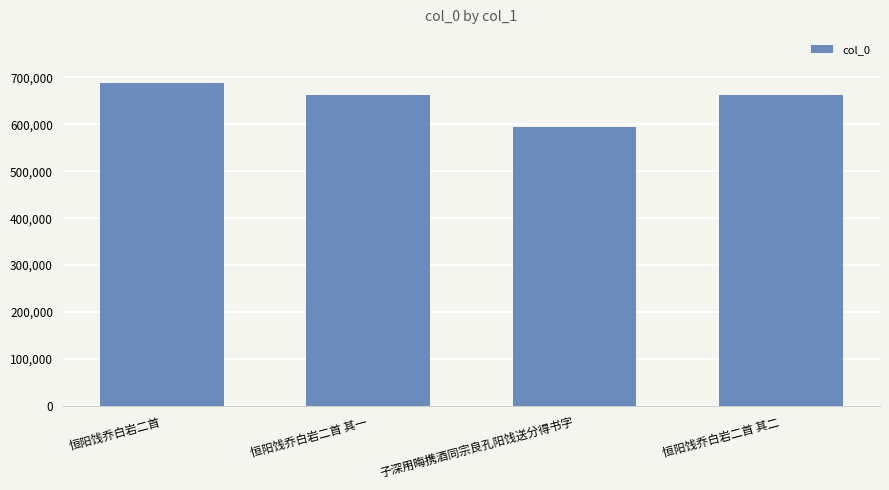

What is the minimum value shown in the chart?

593155